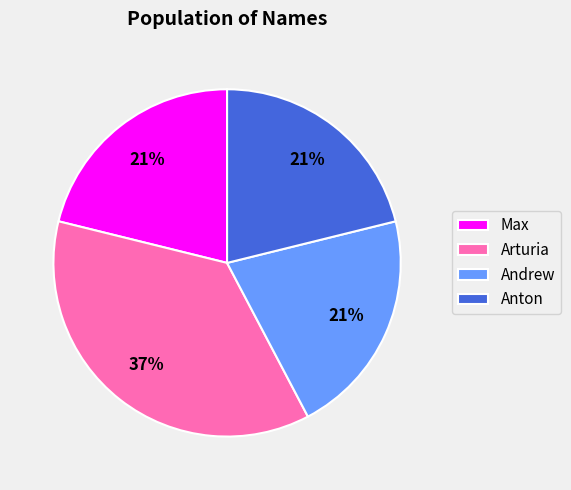

Combined, do Max and Arturia account for over 50%?

Yes